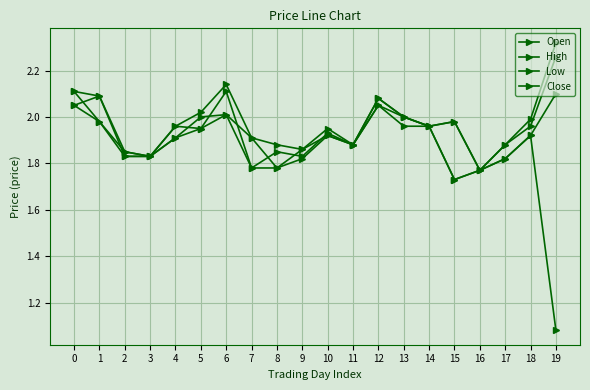

How many lines are shown in the chart?

4